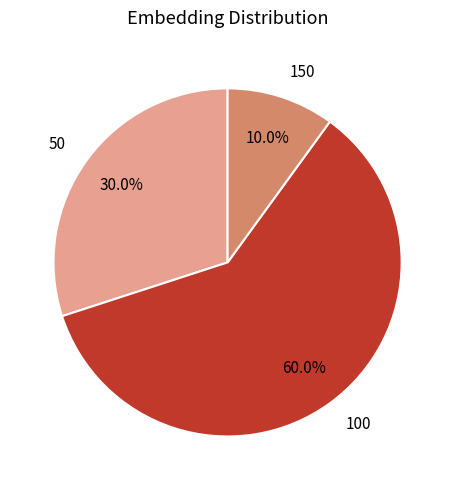

Is 100 the majority of the pie?

Yes